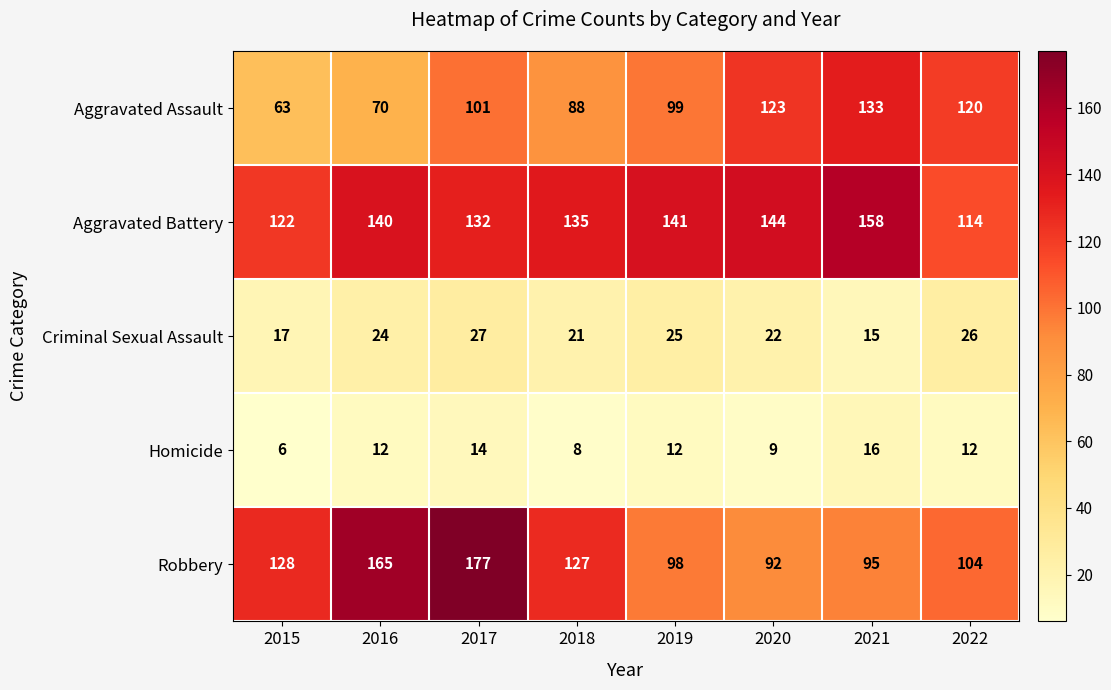

Rank the categories by Aggravated Assault value from lowest to highest.

2015, 2016, 2018, 2019, 2017, 2022, 2020, 2021